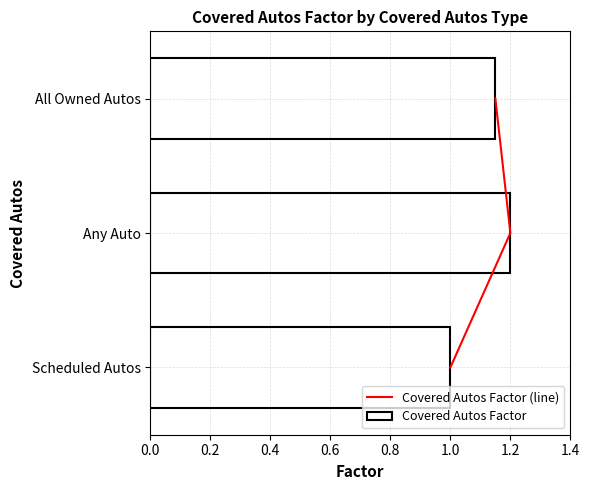

Is it true that Covered Autos Factor equals 0.4 at Any Auto?

False